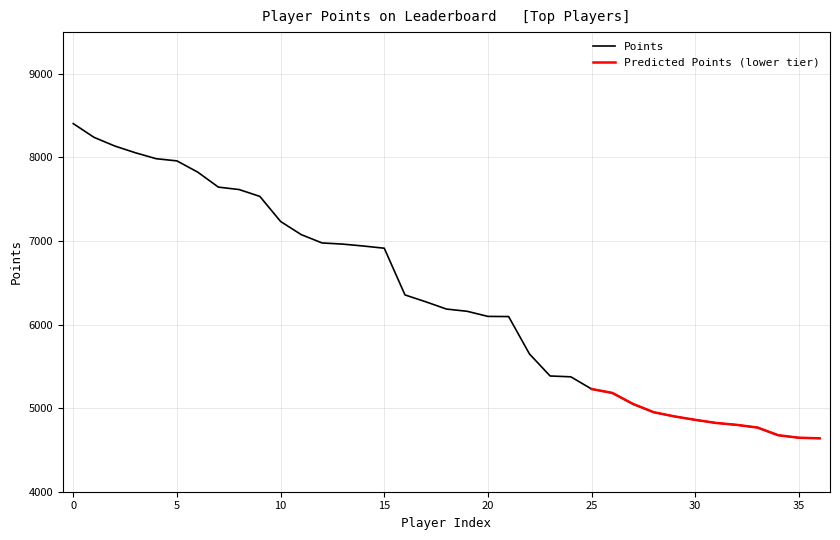

What is the maximum value for Points?

8405